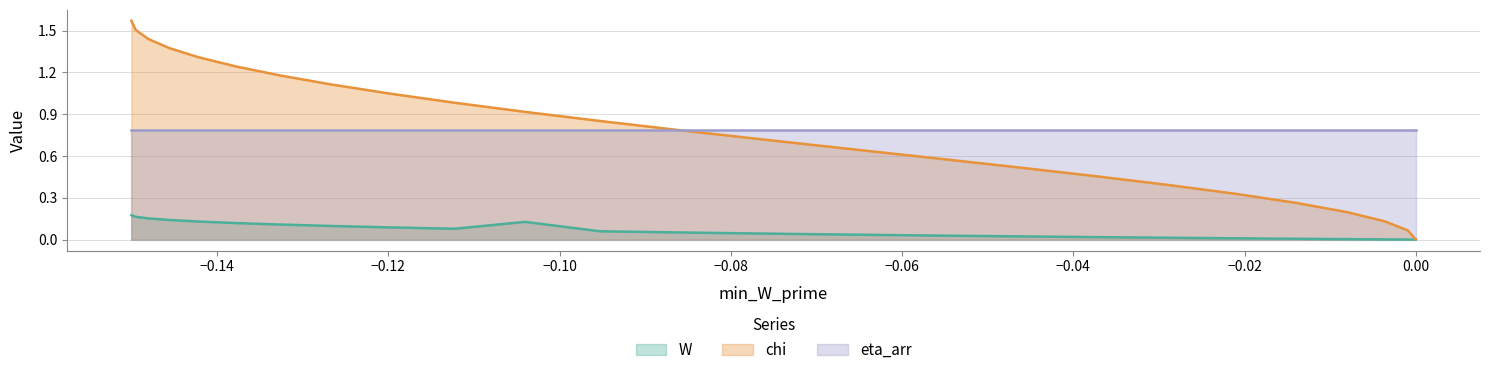

True or false: W and eta_arr cross at least once.

False